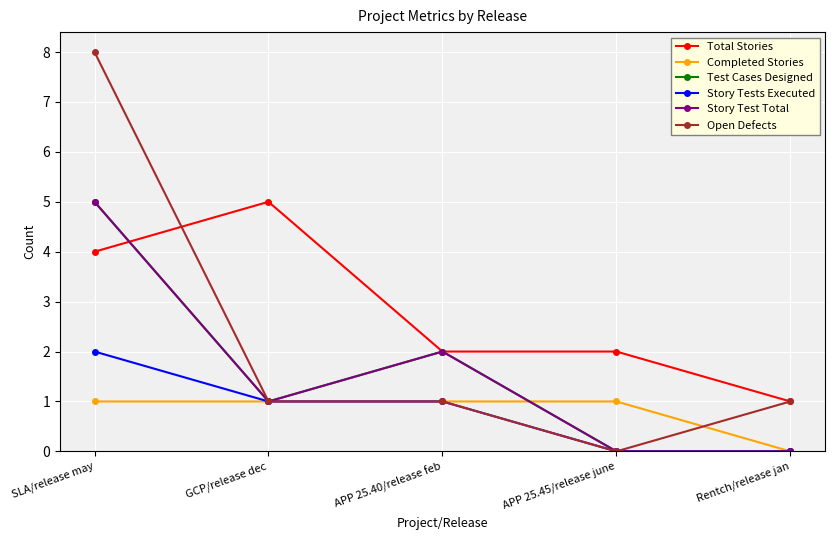

What is the greatest value displayed?

8